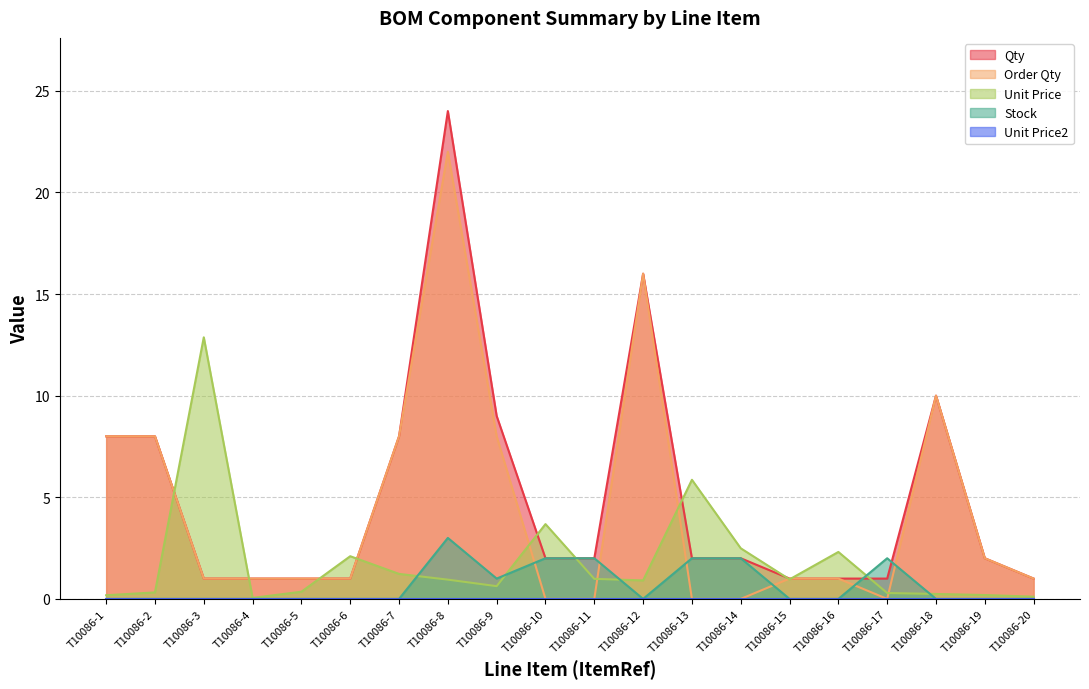

At which category is the sum across all series the highest?

T10086-8